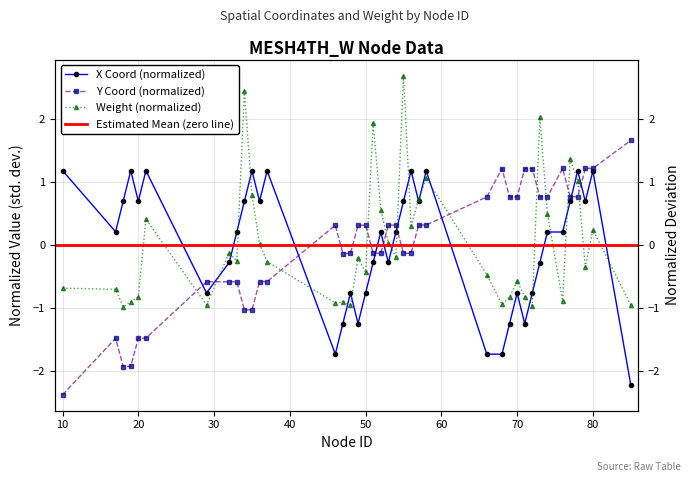

What is the spread (max minus min) of values at 69?

2.0